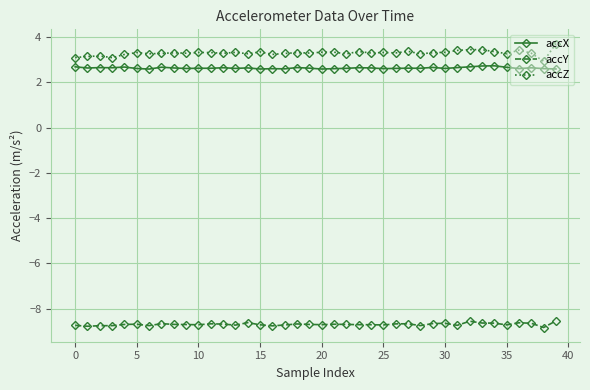

Count the number of categories in the chart.

40